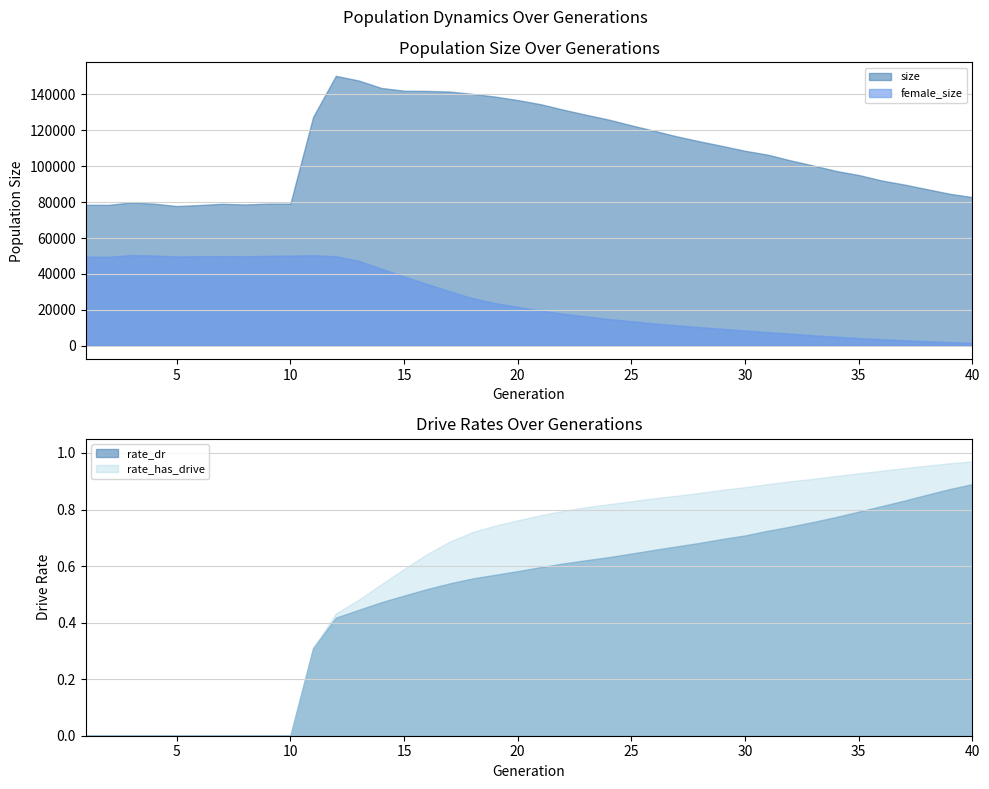

At which label does female_size reach its peak?

3